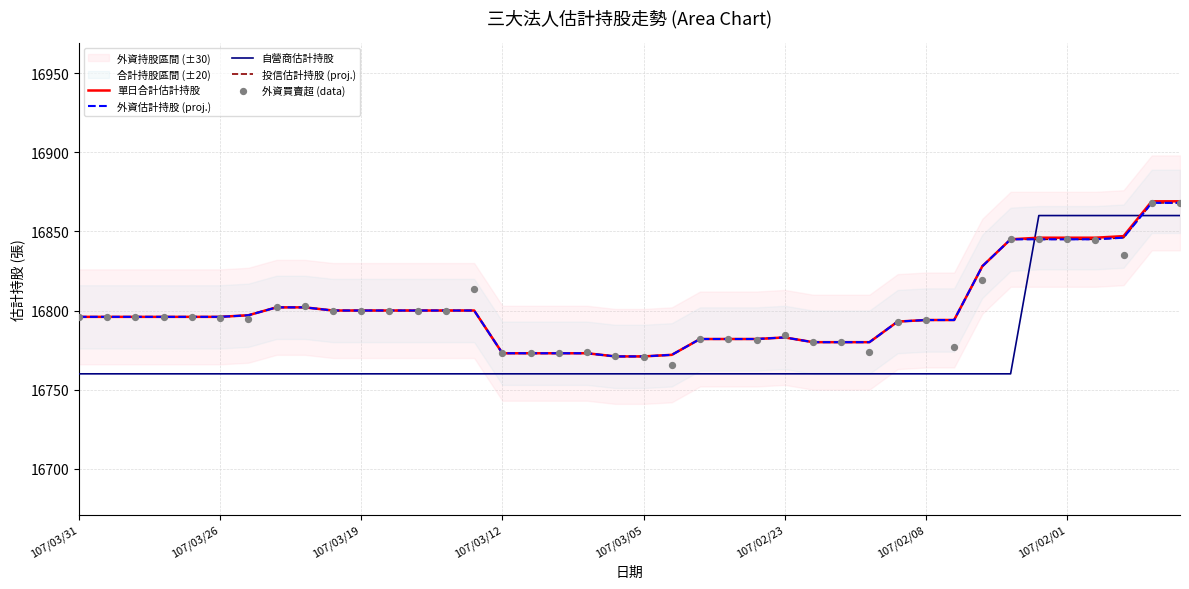

Which series has the largest total across all categories?

單日合計估計持股